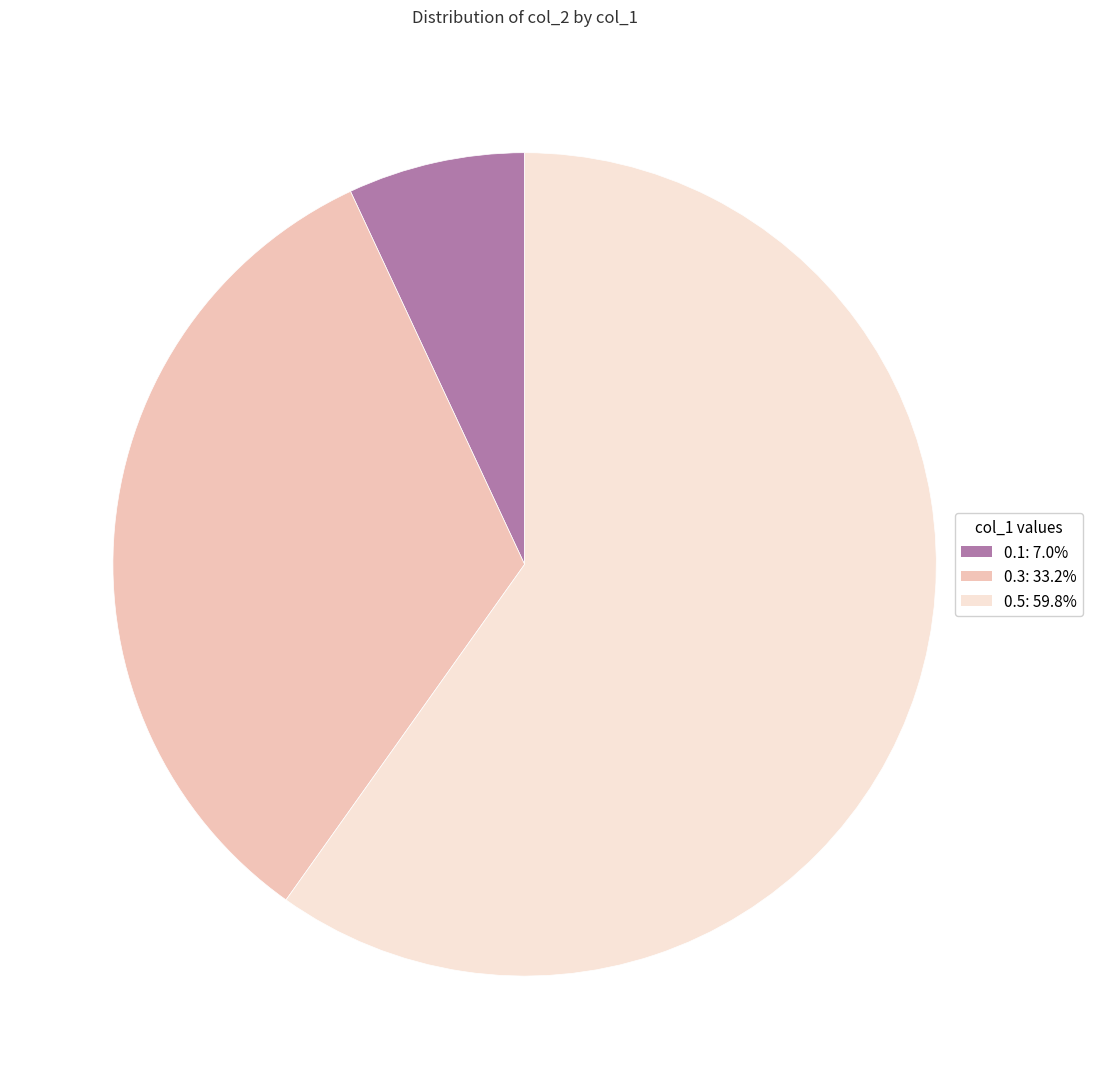

Between 0.5 and 0.3, which is larger?

0.5